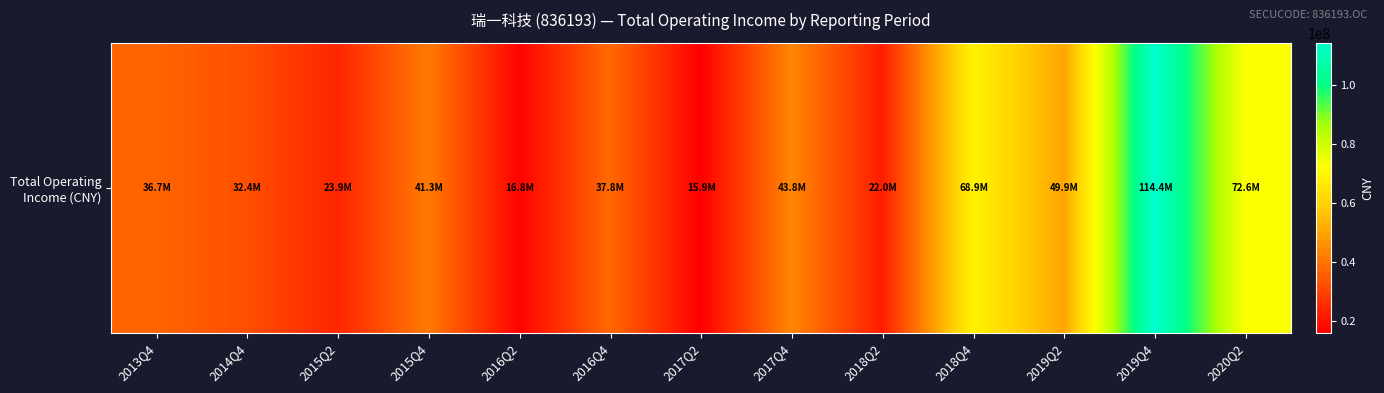

Count the number of values greater than 37808885.

7